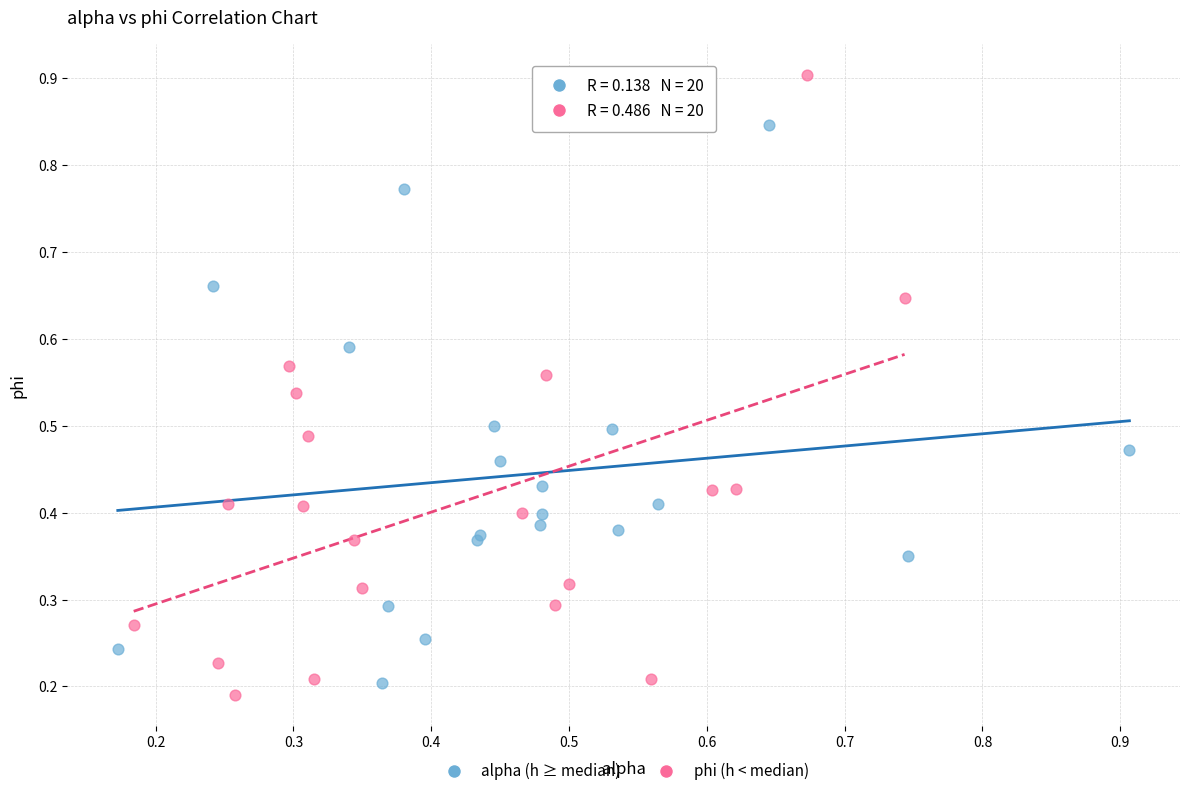

Which series reaches the minimum Y coordinate?

phi (h < median)